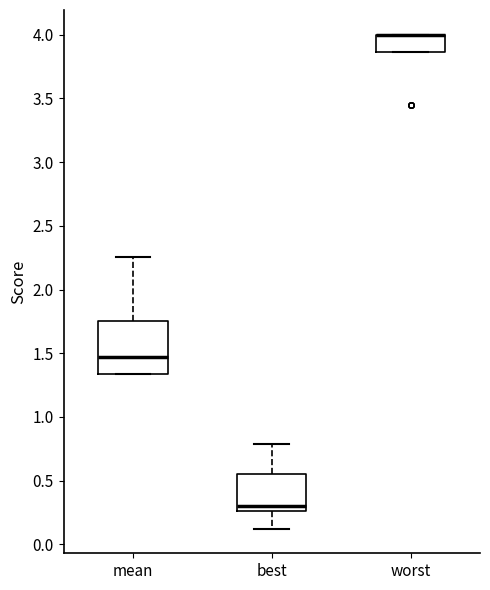

Reading left to right, transcribe this box plot: for each box, give where its median line is, the range the box spans, and where its two whiskers end, as read against the y-axis. The values are not printed on the chart, so give them approximately, as read against the axis.

mean: median 1.45, box 1.35 to 1.75, whiskers 1.35 to 2.25
best: median 0.30, box 0.25 to 0.55, whiskers 0.10 to 0.80
worst: median 4.00 (drawn on the box's upper edge), box 3.85 to 4.00, whiskers 3.85 to 4.00